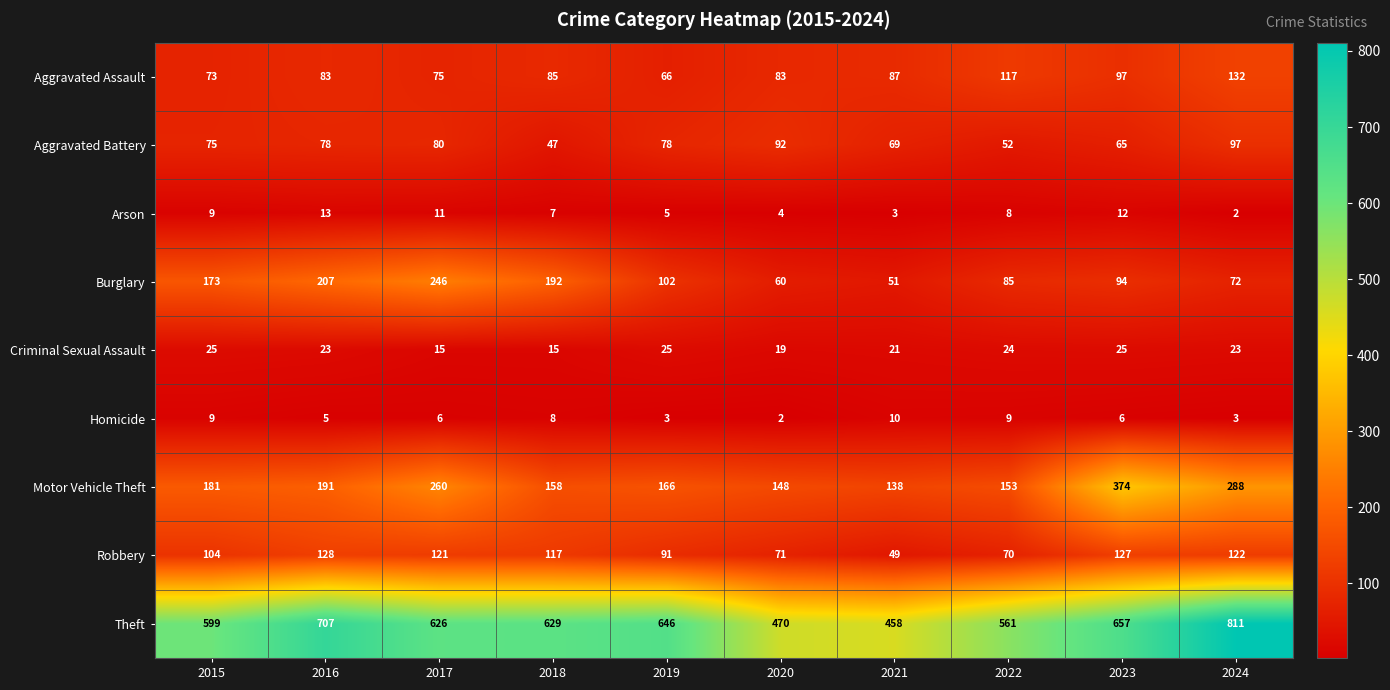

At which category does the chart reach its peak across all series?

2024